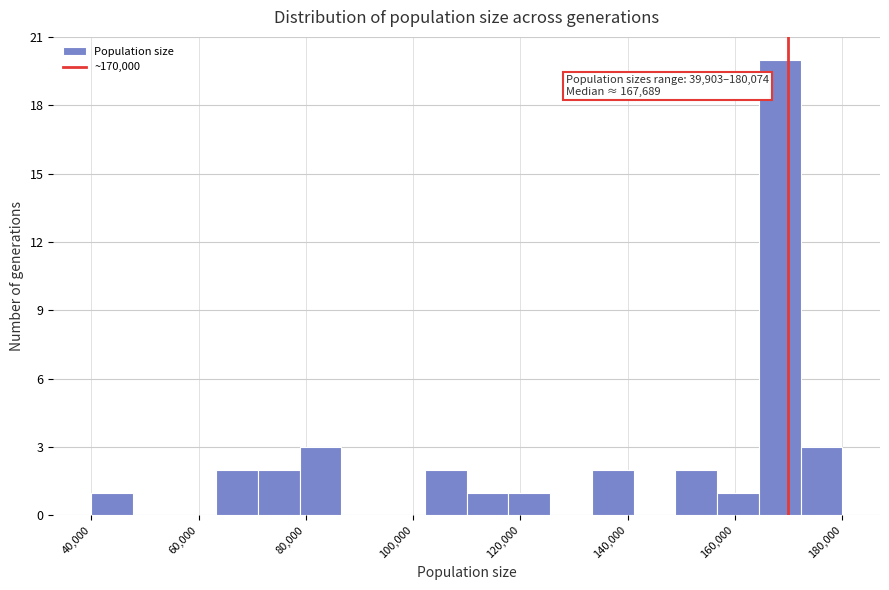

Read against the x-axis, roughly where is the centre of the tallest bar?

168000